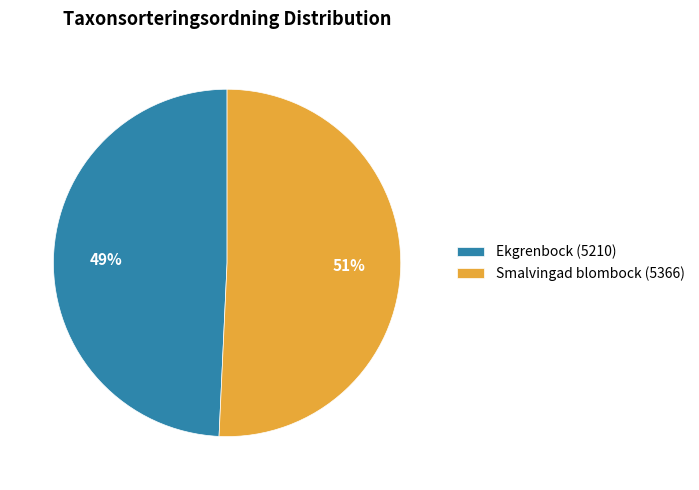

Is the sum of Ekgrenbock (5210) and Smalvingad blombock (5366) greater than half?

Yes